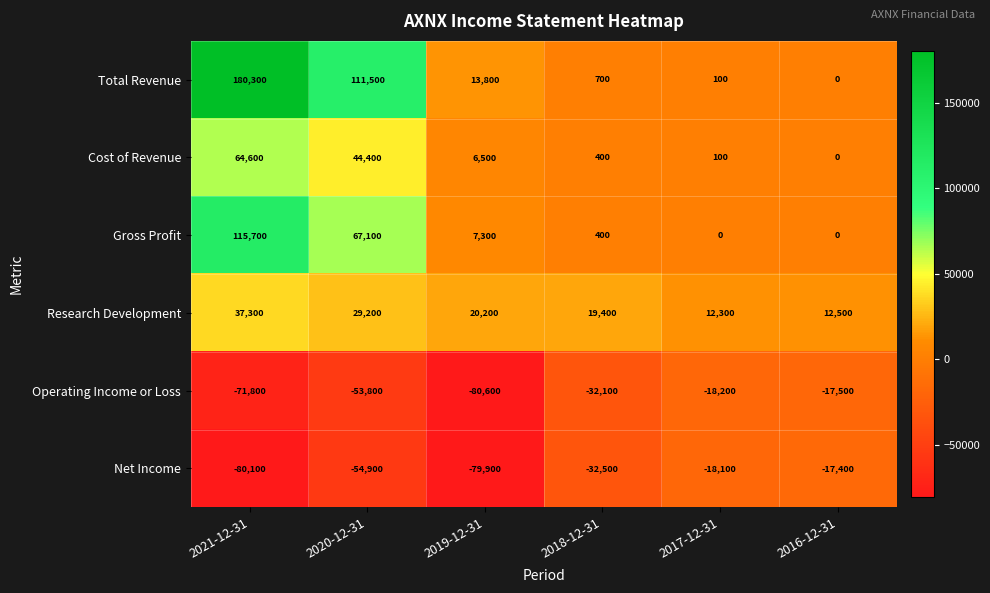

Where is Gross Profit nearest to the value 57850?

2020-12-31